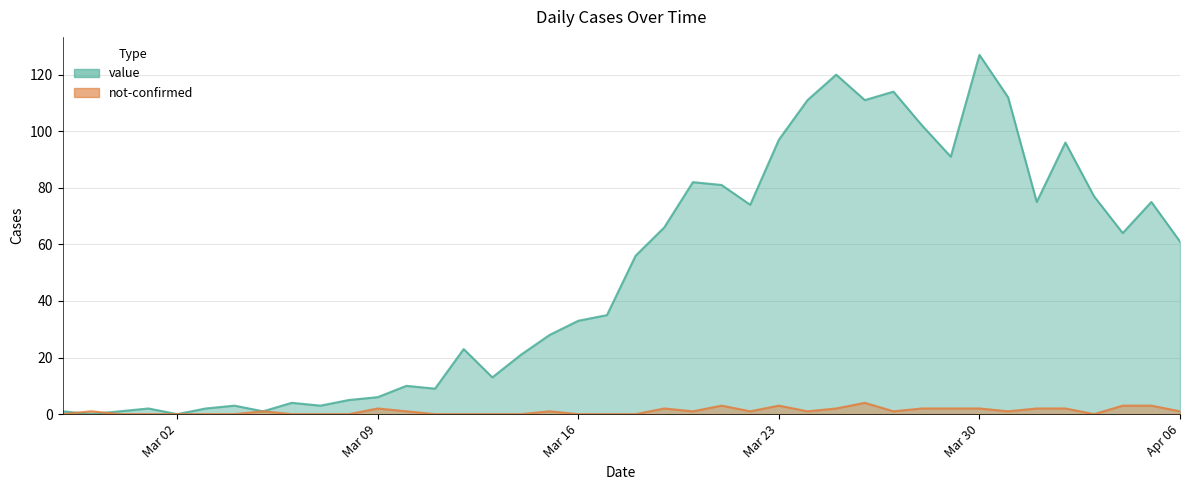

What is the maximum value shown in the chart?

127